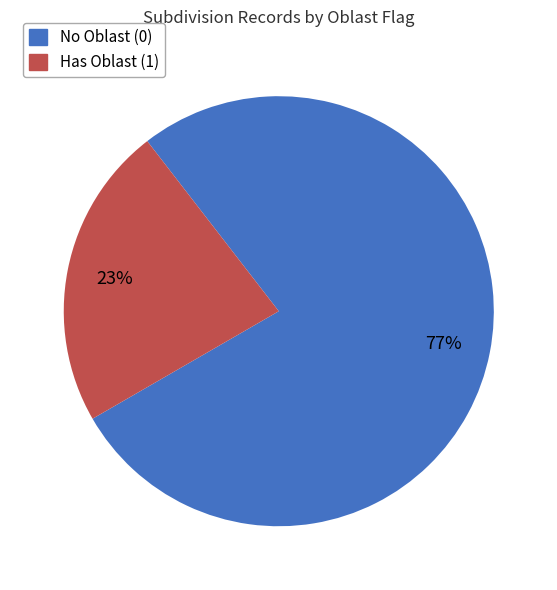

Does any single category account for the majority?

Yes